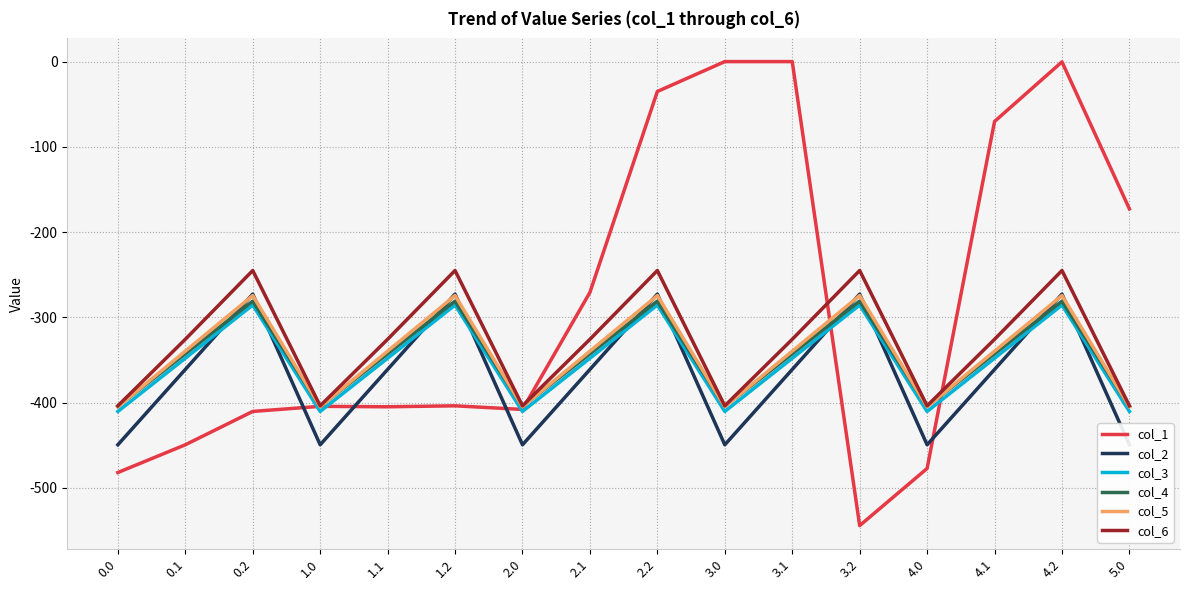

What are all the series names shown in the legend?

col_1, col_2, col_3, col_4, col_5, col_6